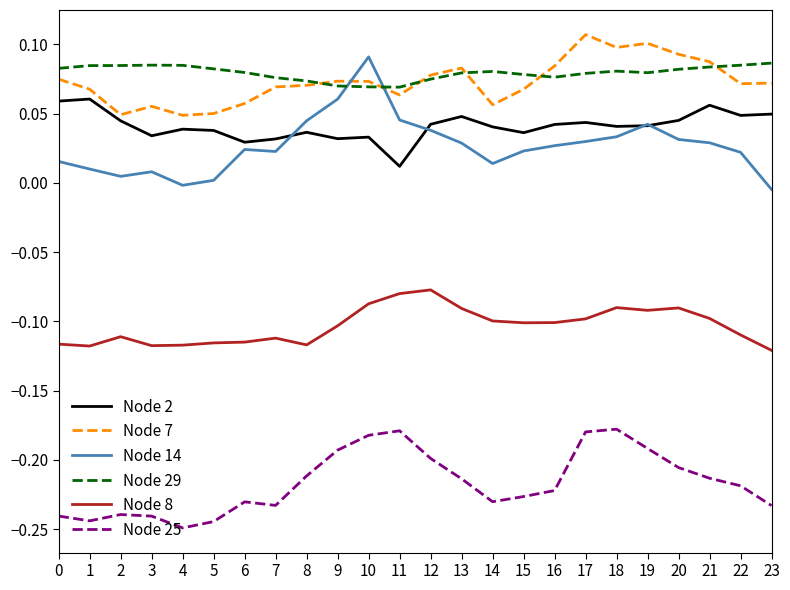

True or false: Node 7 has a value of 0.1 at 0.

True